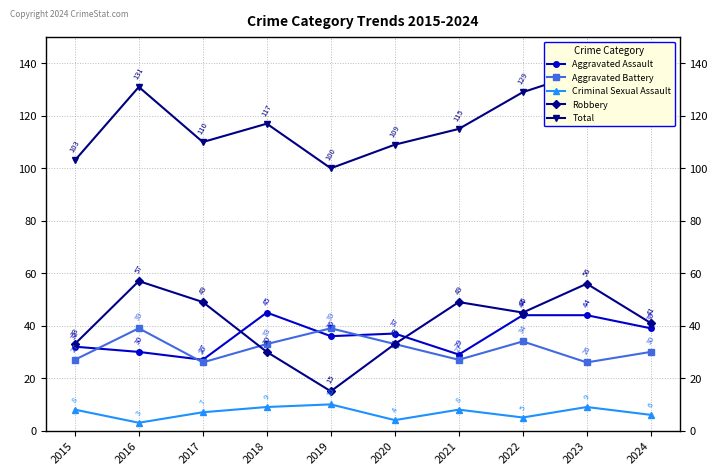

What is the difference between the second highest and second lowest values in the Total series?

28